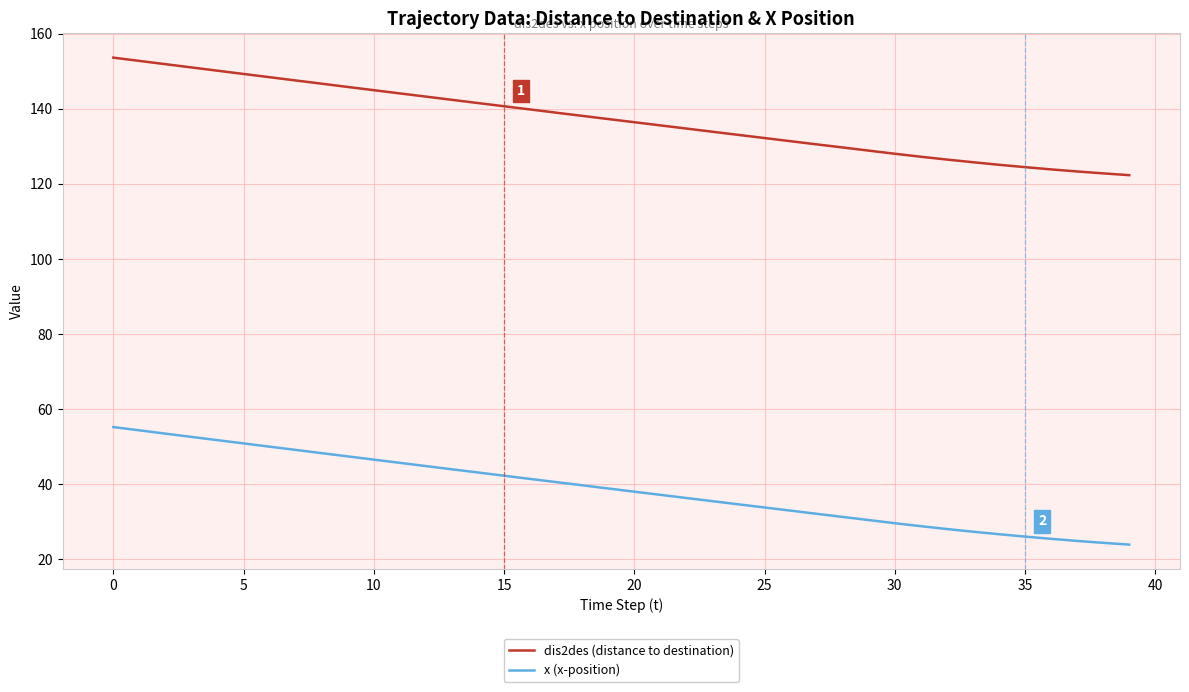

What is the maximum value shown in the chart?

153.6